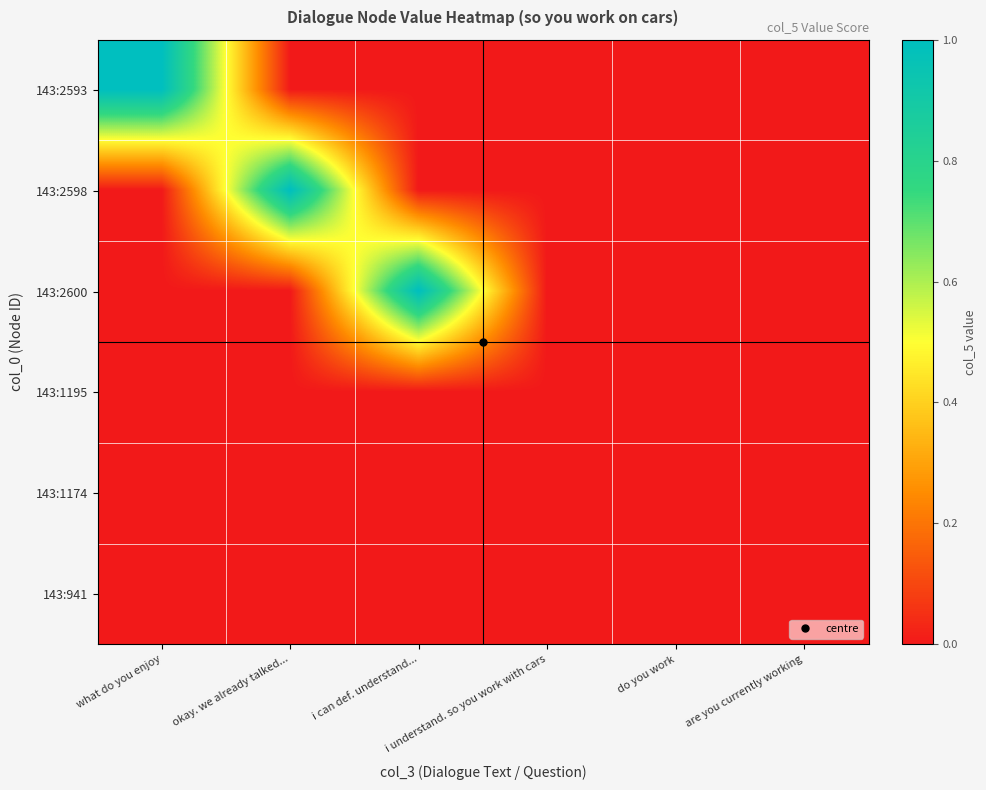

Count the number of categories in the chart.

6